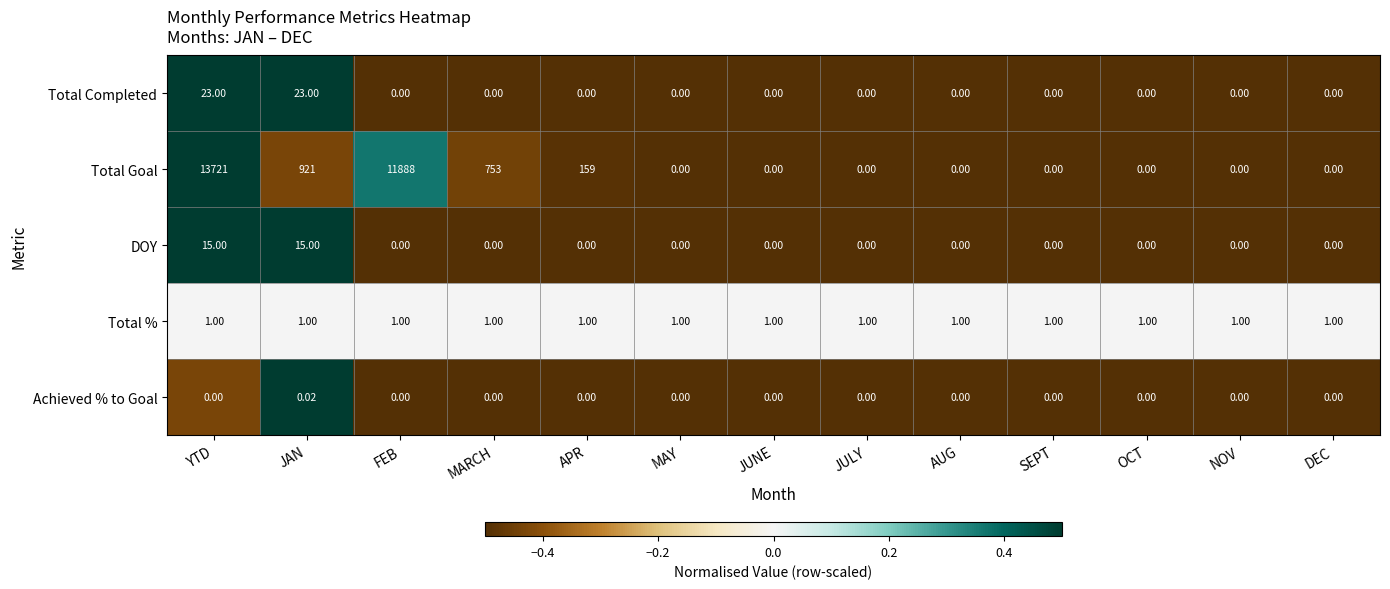

Rank the series by their maximum value, from lowest to highest.

Achieved % to Goal, Total %, DOY, Total Completed, Total Goal